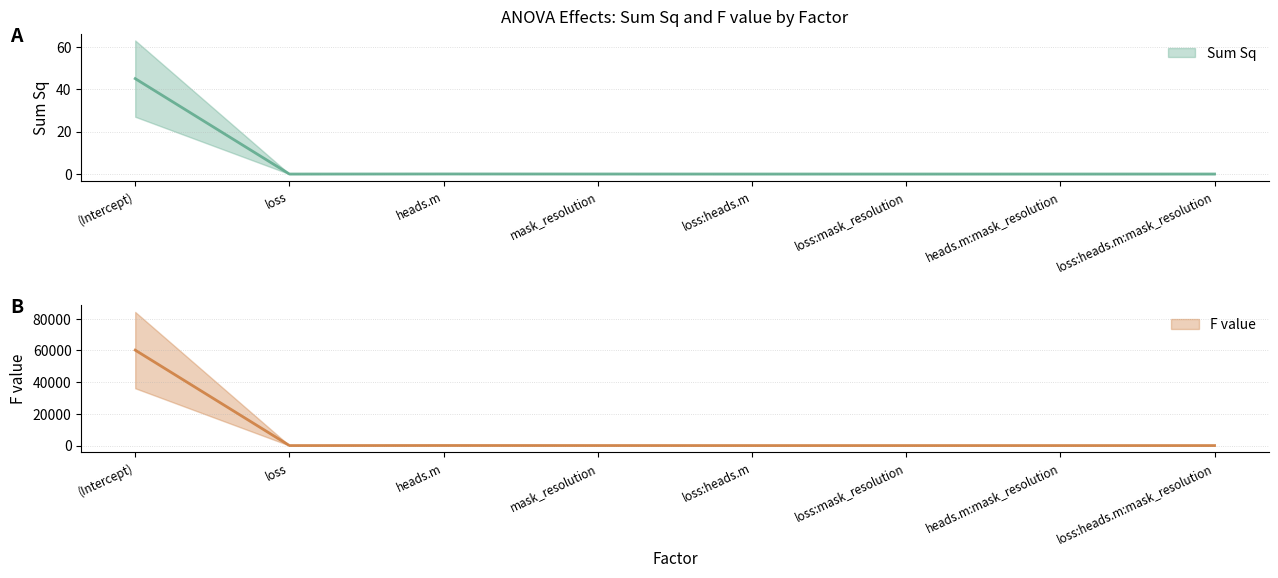

Which series has the largest range (max minus min)?

F value